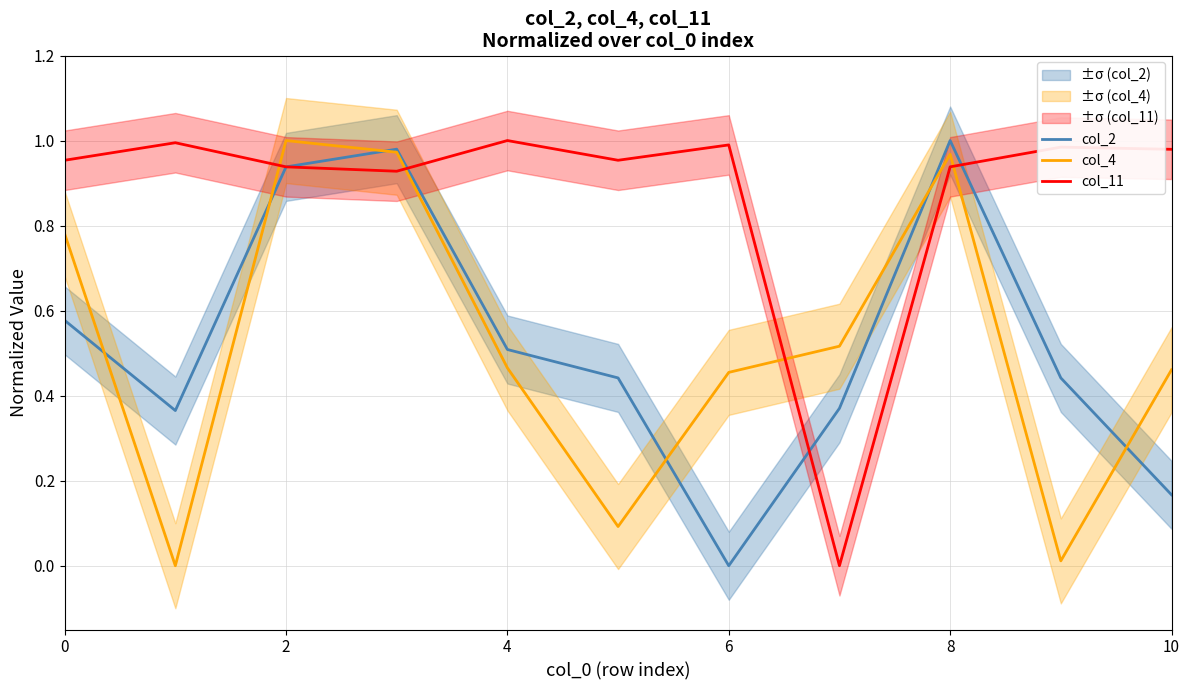

The value of col_11 at 8 is 0.5. True or false?

False